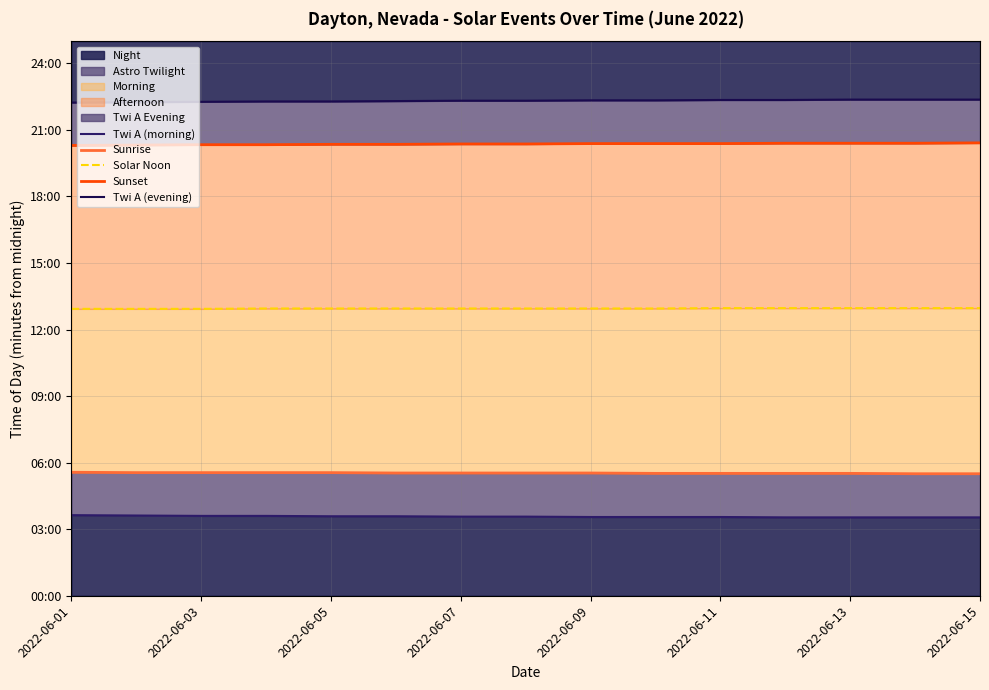

At which label does Sunrise first exceed 332?

2022-06-01